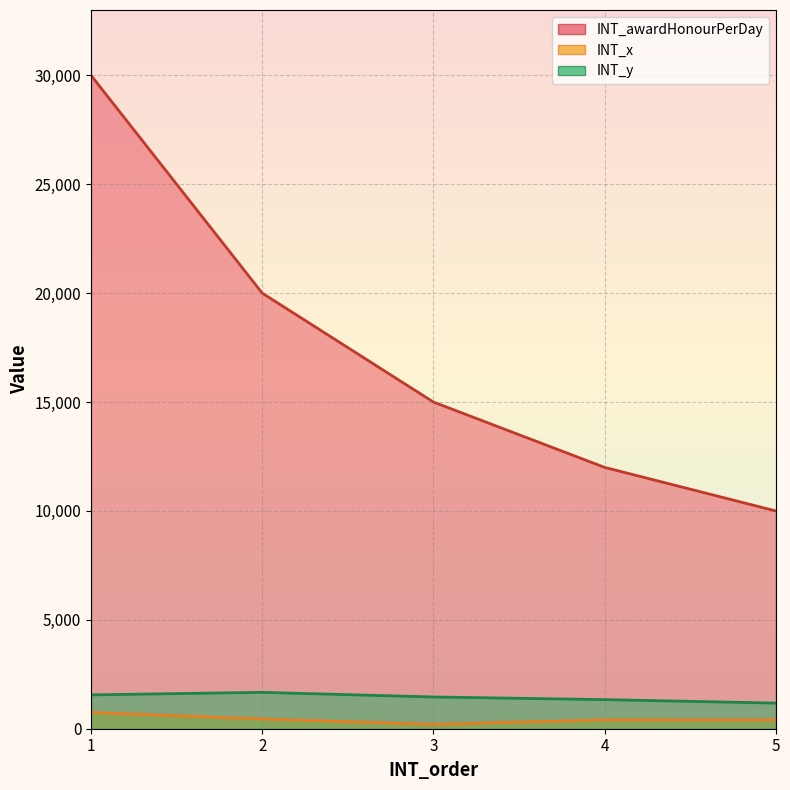

What is the minimum value for INT_y?

1176